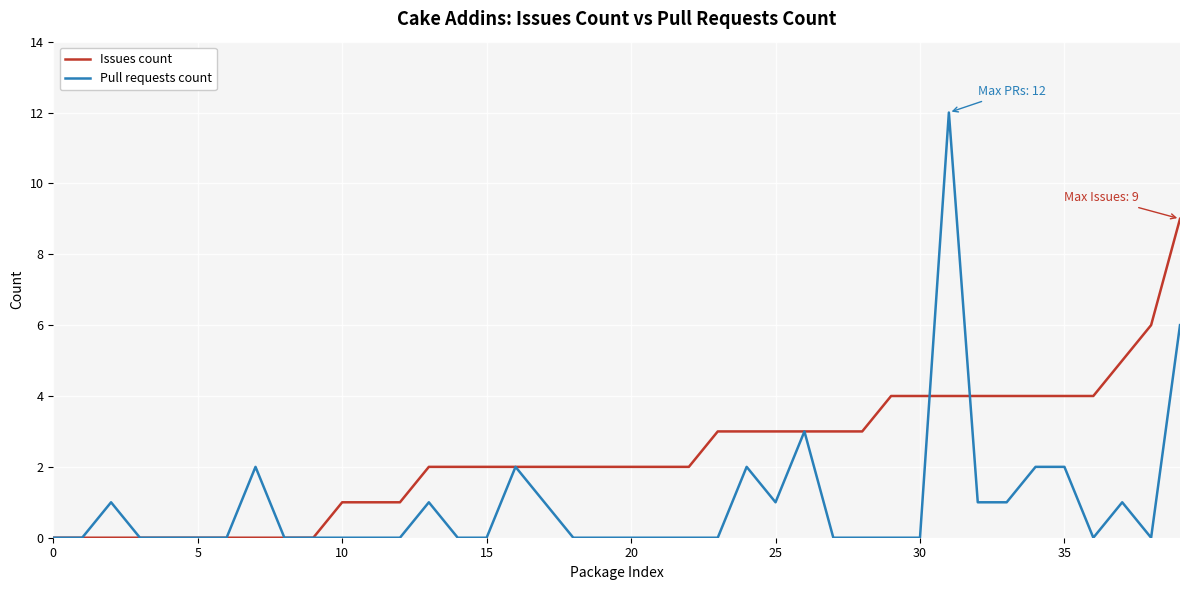

Which series has the widest spread of values?

Pull requests count